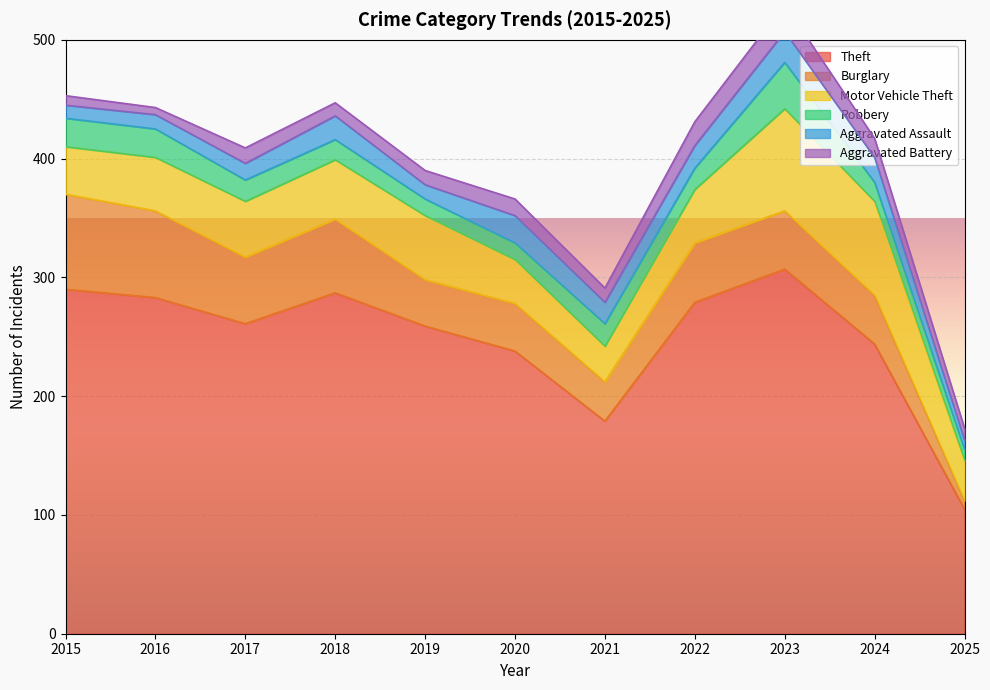

At how many categories does at least one series exceed 89?

11